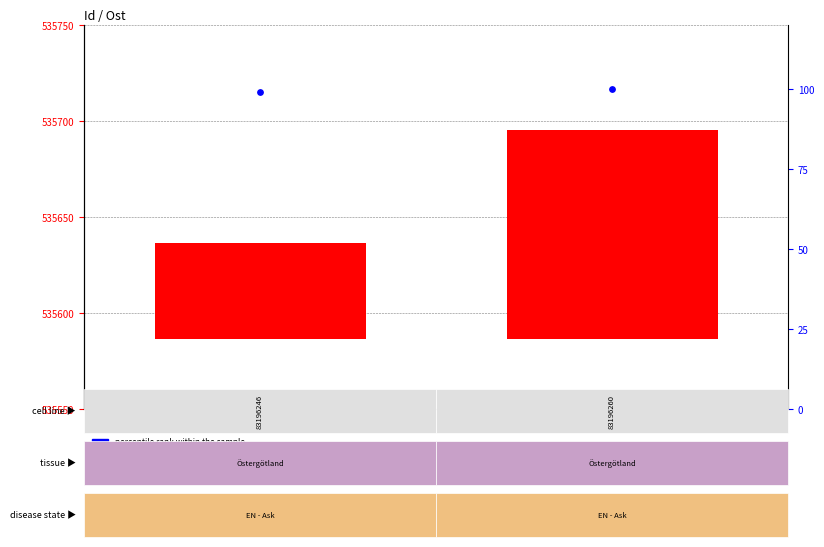

Rank the series by their maximum value, from highest to lowest.

transformed count, percentile rank within the sample